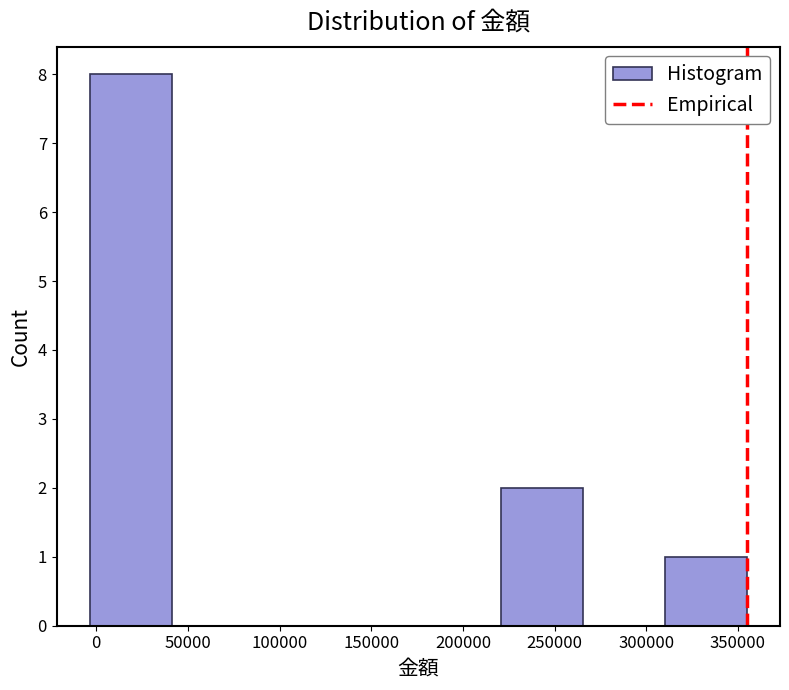

Which range on the x-axis has the tallest bar?

-5000 to 40000